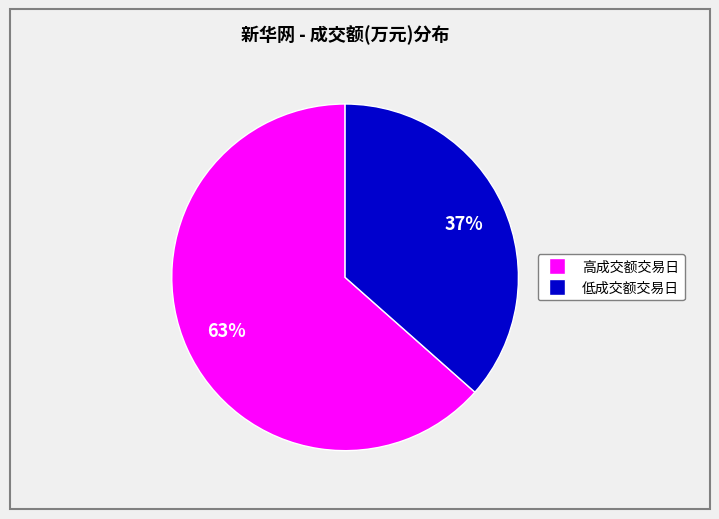

Is there any slice that represents more than half of the pie?

Yes